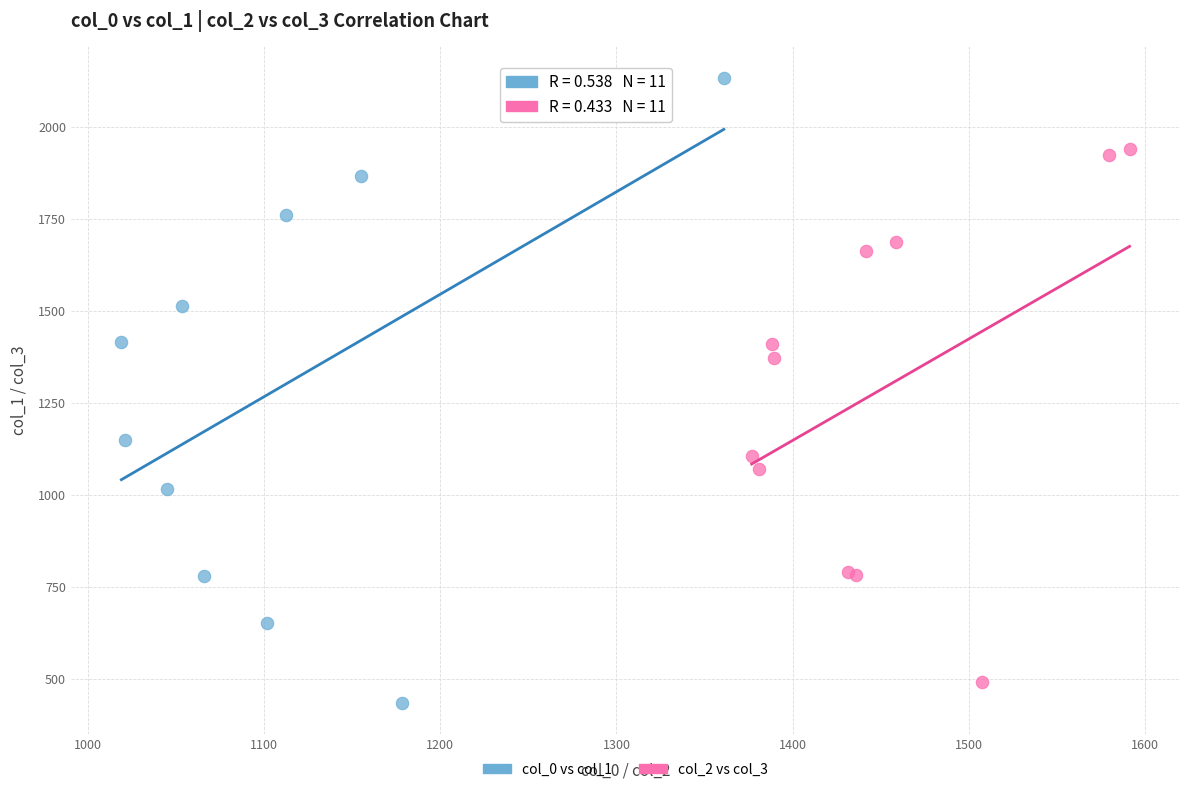

Which series contains the highest Y value?

col_0 vs col_1